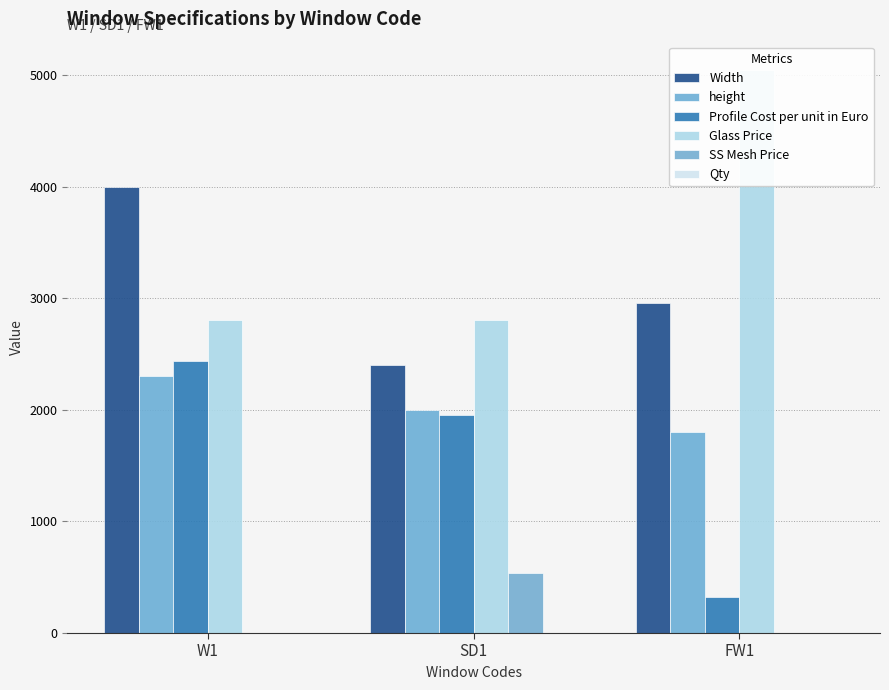

Reading left to right, extract all data points from this chart.

Width: 4000.0	2400.0	2960.0
height: 2300.0	2000.0	1800.0
Profile Cost per unit in Euro: 2442.9	1953.9	321.9
Glass Price: 2805.0	2805.0	5049.0
SS Mesh Price: 0.0	538.2	0.0
Qty: 2.0	1.0	1.0